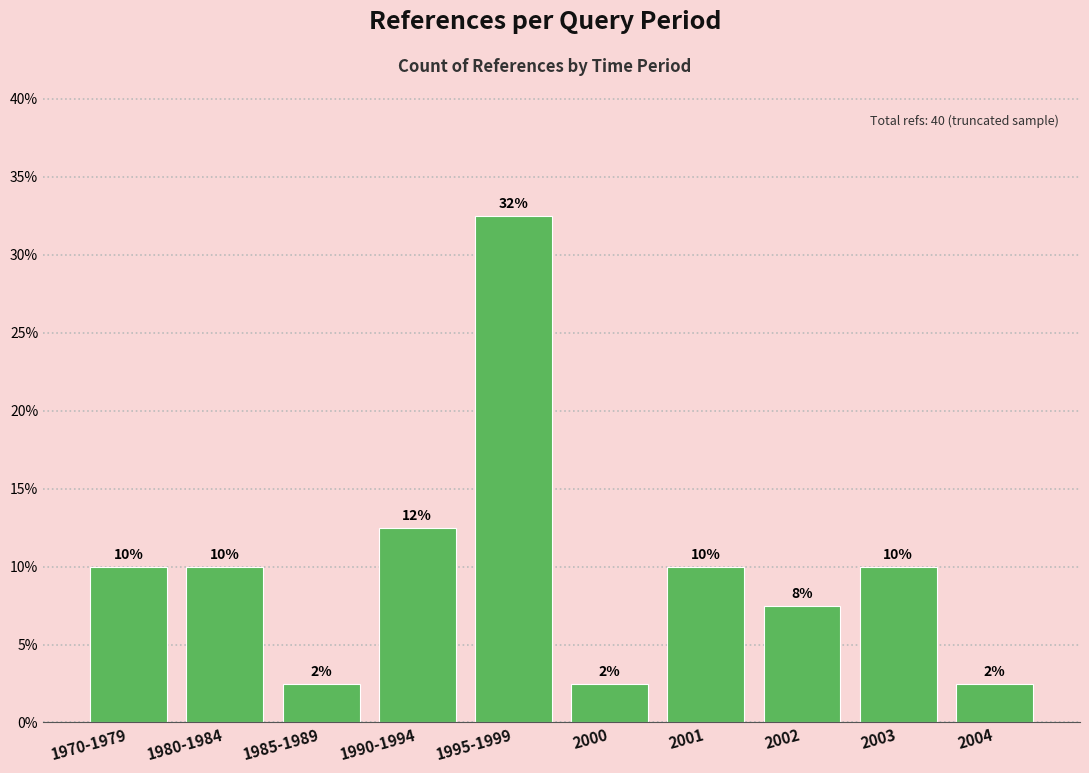

How many bars are there in total?

10